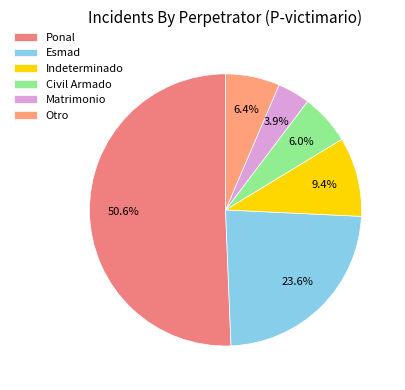

Which category has the biggest portion of the pie?

Ponal